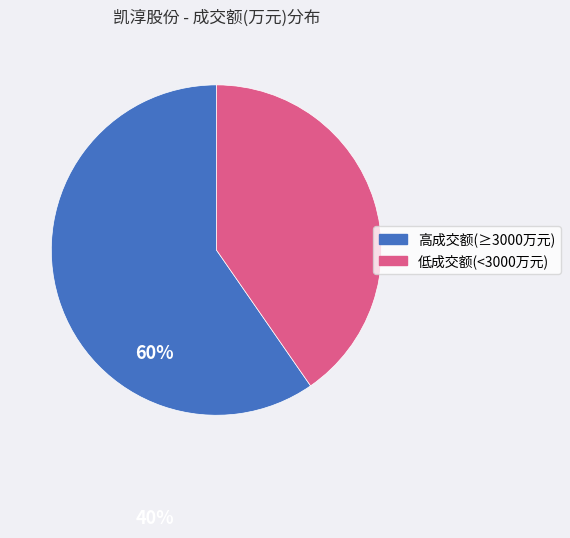

What is the smallest slice in the pie chart?

低成交额(<3000万元)